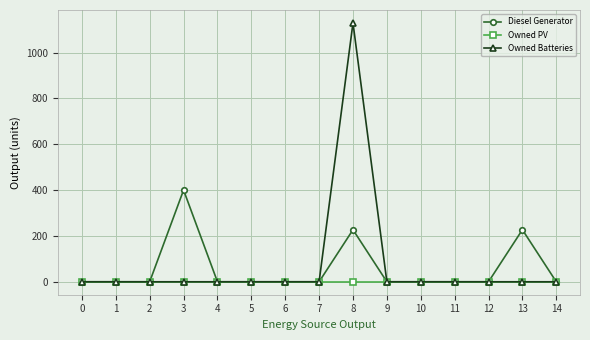

The value of Owned PV at 5 is 0. True or false?

True